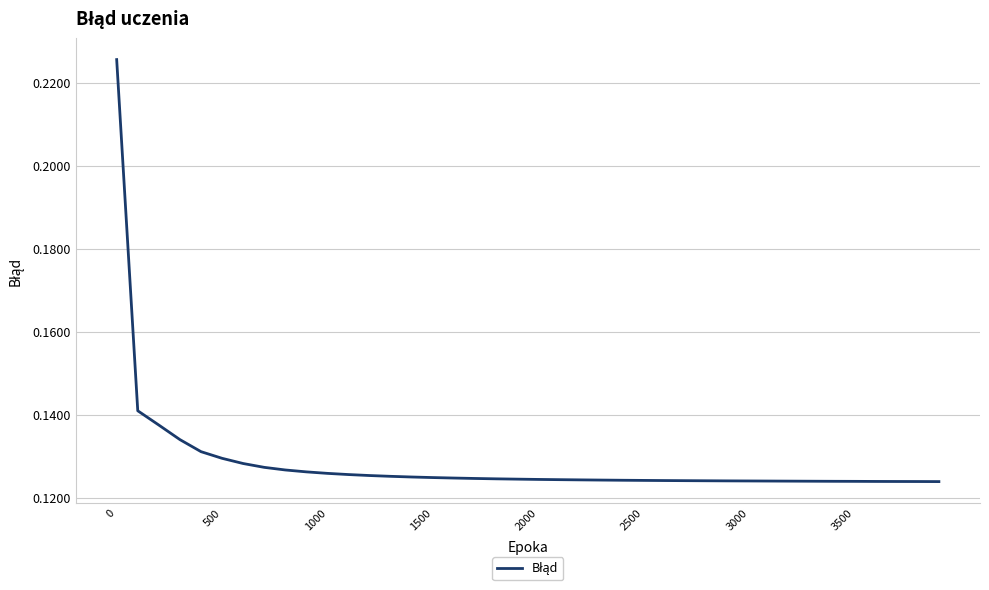

The value at 500 is 0.0. True or false?

False